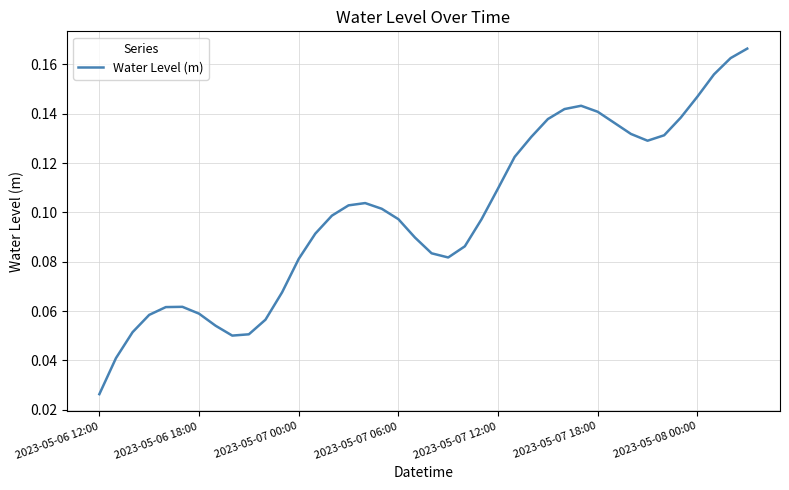

At which category does the chart reach its minimum across all series?

2023-05-06 12:00